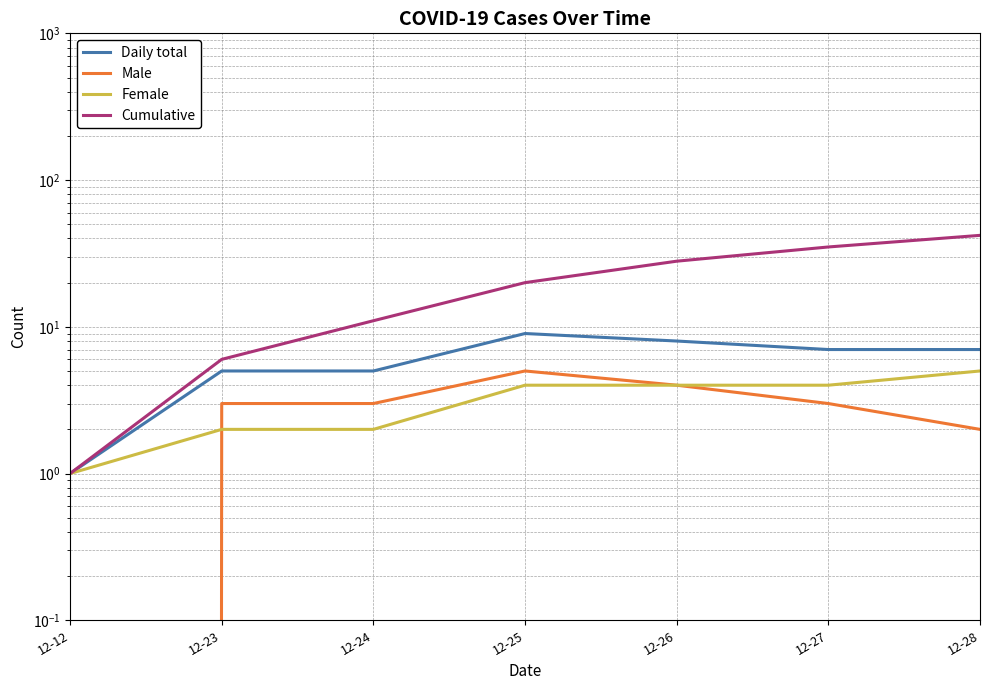

What are all the series names shown in the legend?

Daily total, Male, Female, Cumulative